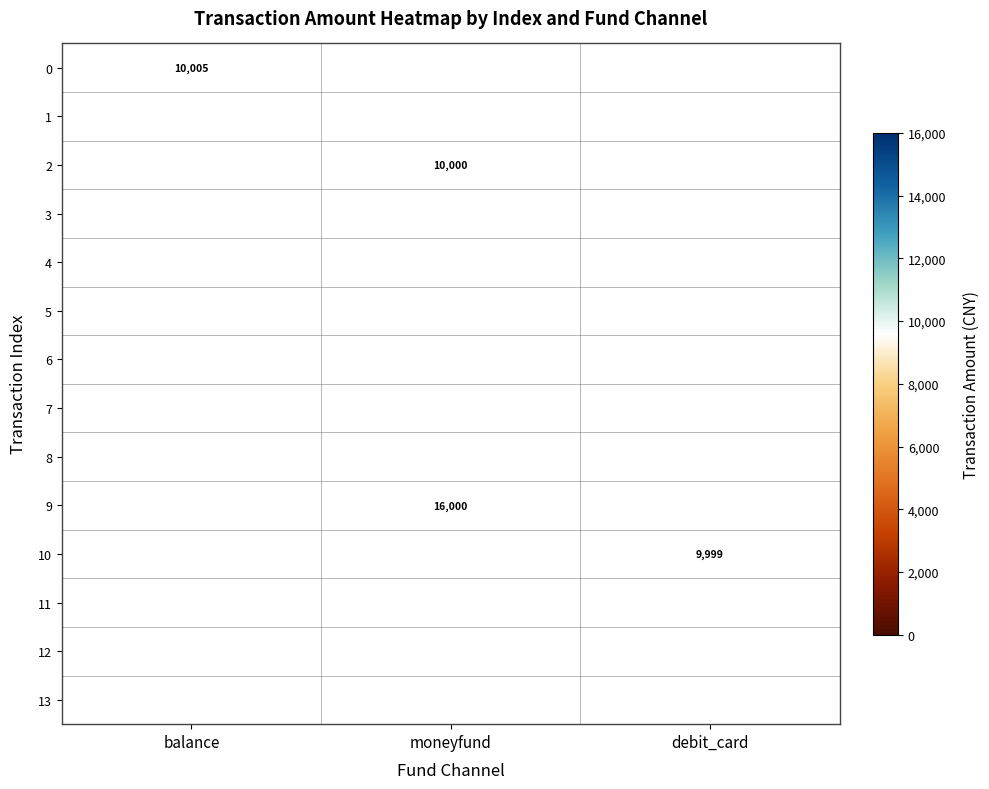

At how many categories does at least one series exceed 12968?

1